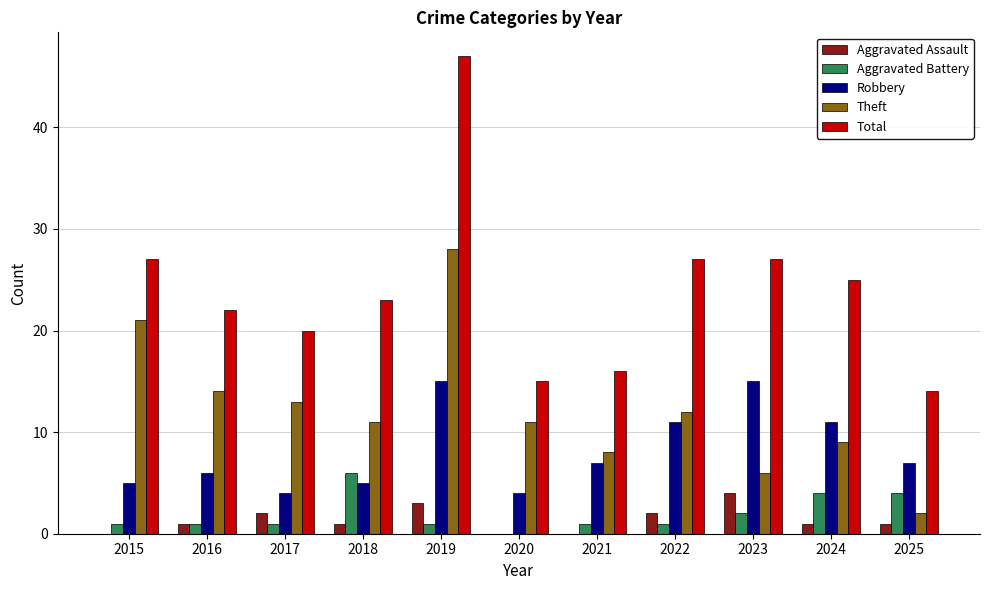

Reading left to right, extract all data points from this chart.

Aggravated Assault: 0	1	2	1	3	0	0	2	4	1	1
Aggravated Battery: 1	1	1	6	1	0	1	1	2	4	4
Robbery: 5	6	4	5	15	4	7	11	15	11	7
Theft: 21	14	13	11	28	11	8	12	6	9	2
Total: 27	22	20	23	47	15	16	27	27	25	14